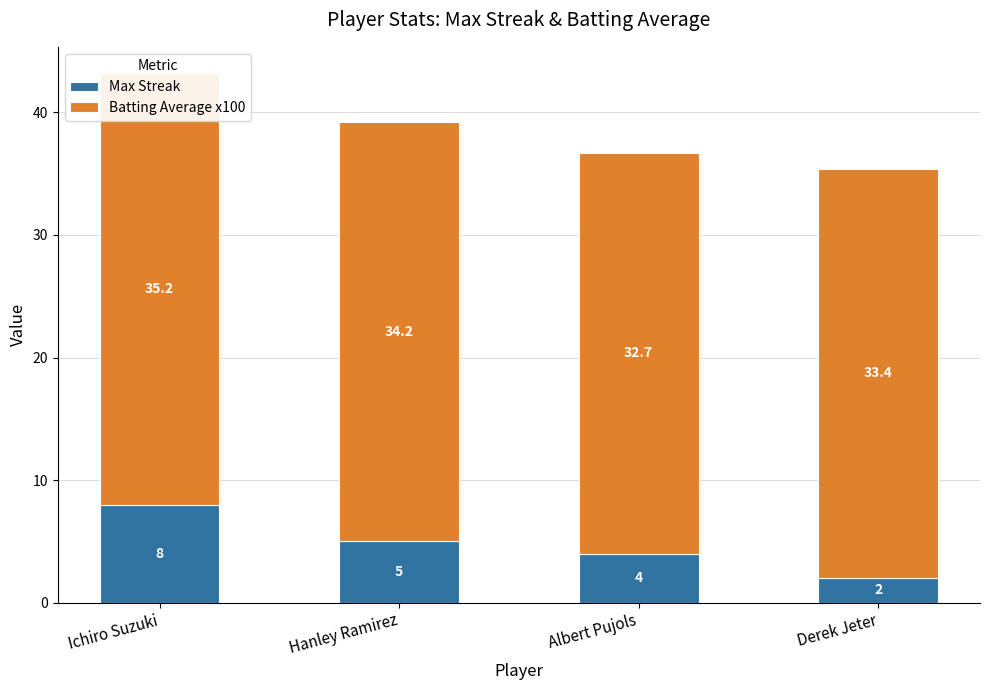

Which series has the largest total across all categories?

Batting Average x100